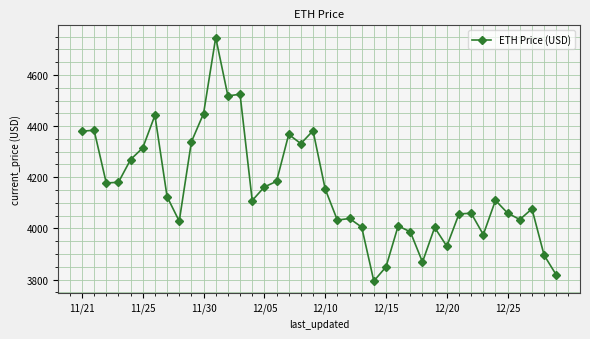

What is the sum of all values?

166173.8